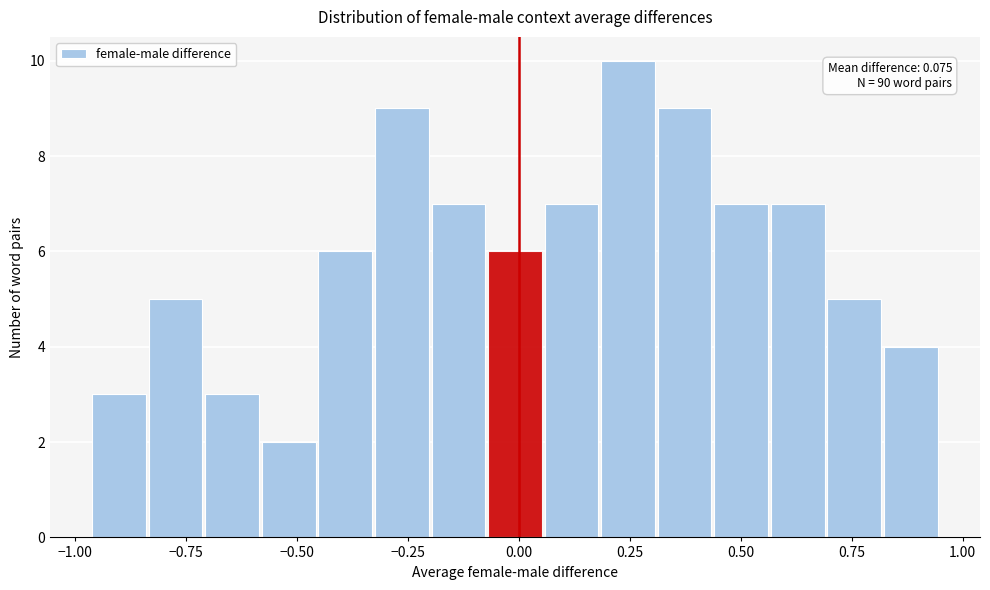

Read against the x-axis, roughly where is the centre of the tallest bar?

0.25